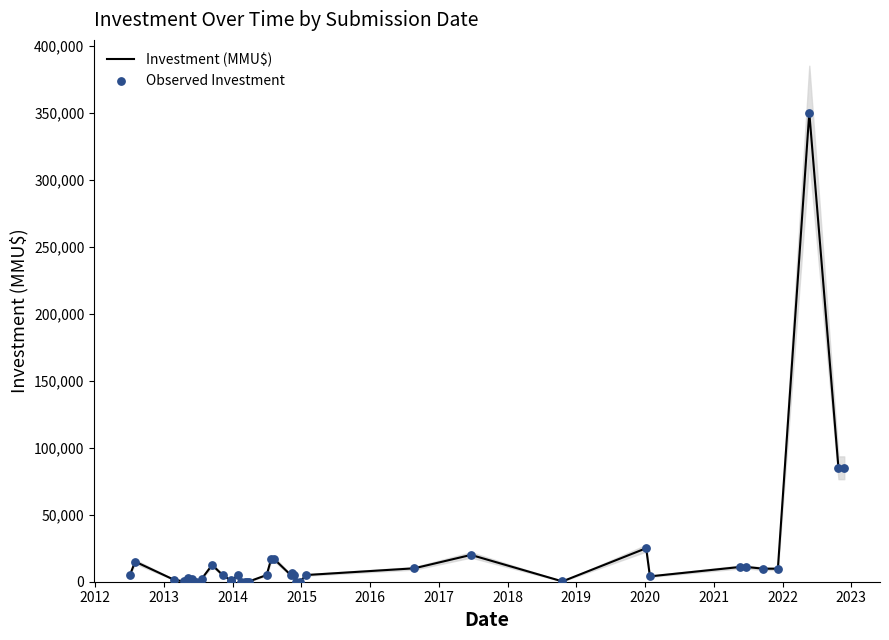

Which series reaches the maximum Y coordinate?

Investment (MMU$)